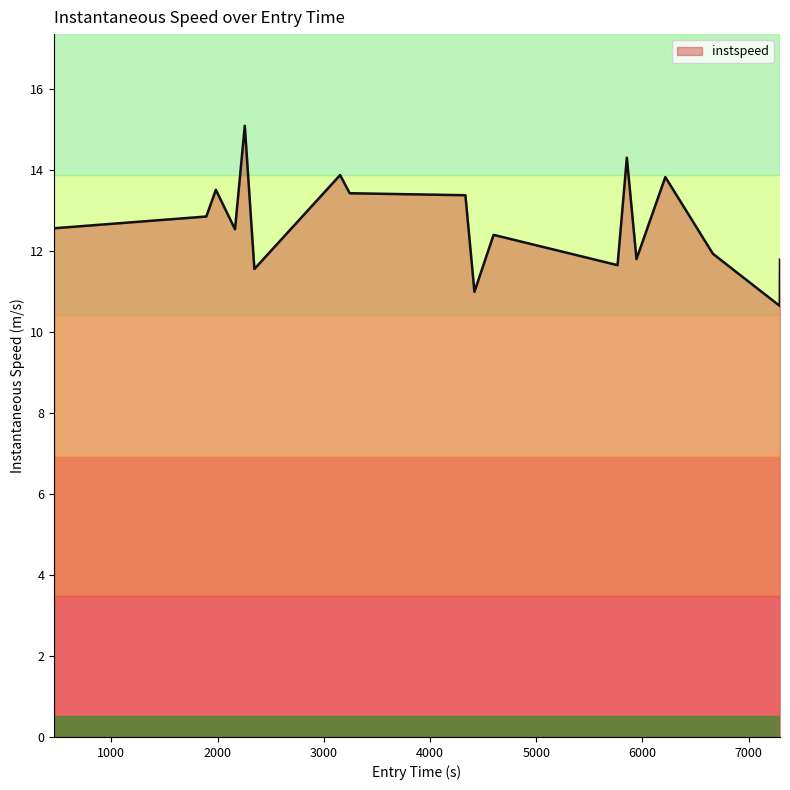

What is the maximum value shown in the chart?

15.1